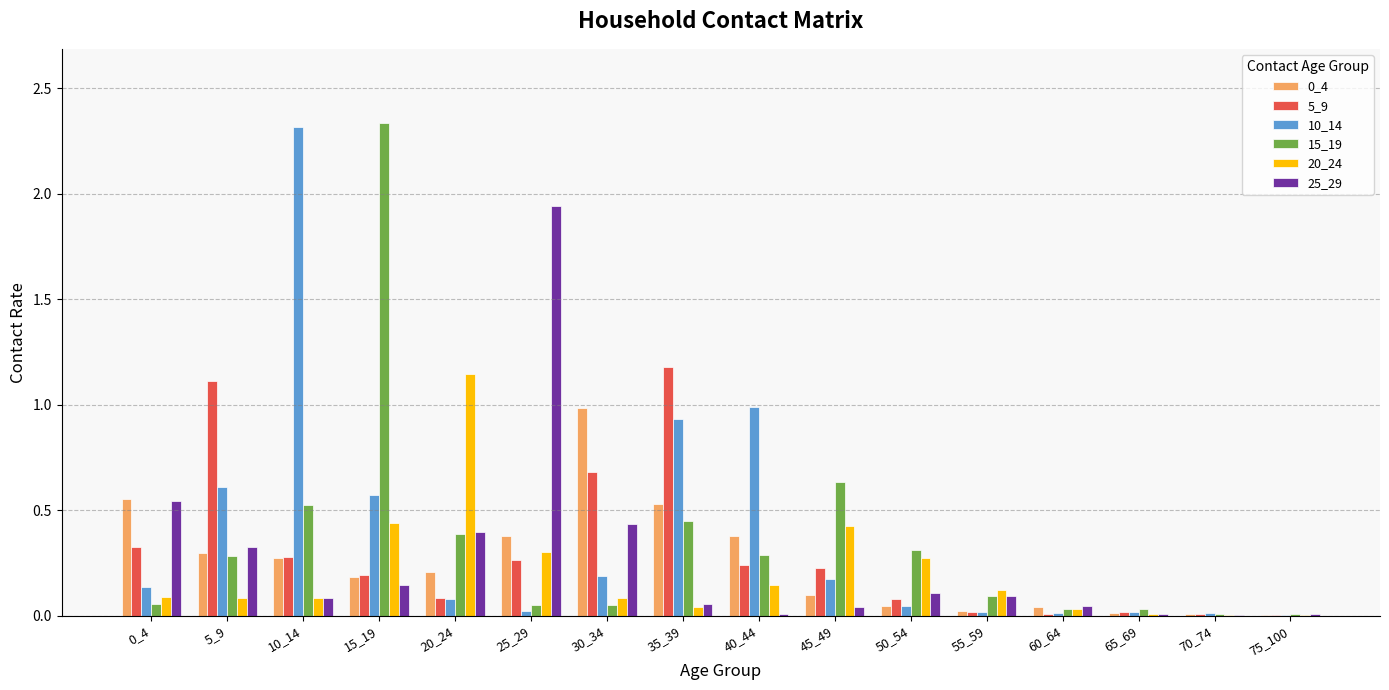

What is the spread (max minus min) of values at 40_44?

1.0